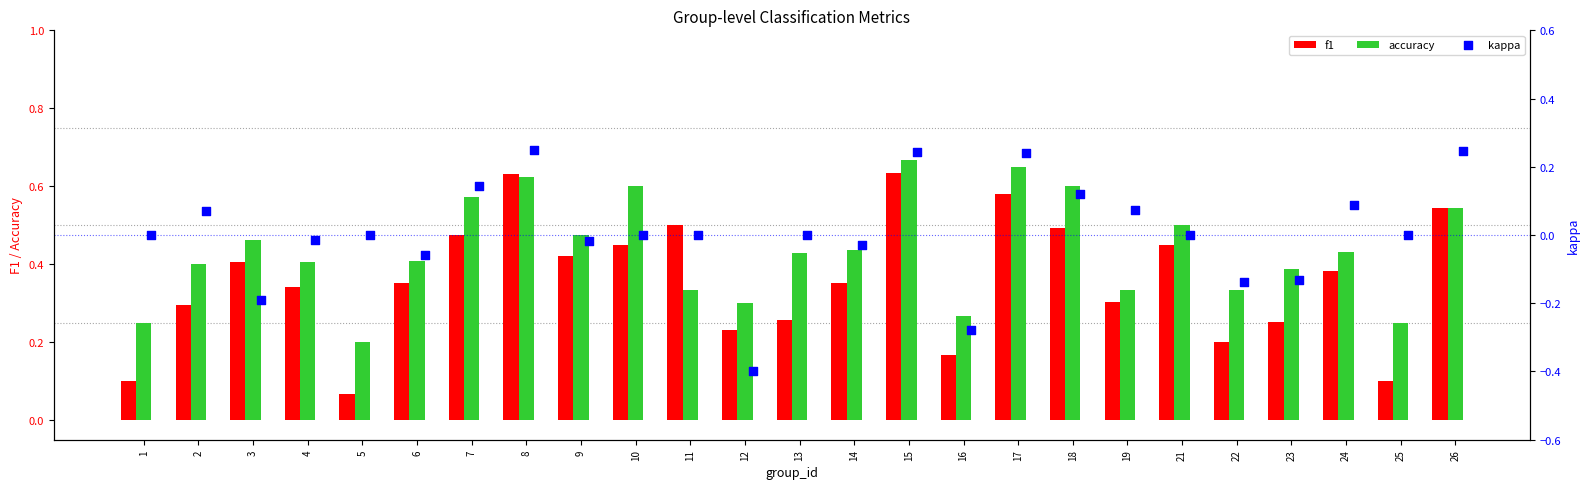

Which series has the widest spread of Y values?

kappa